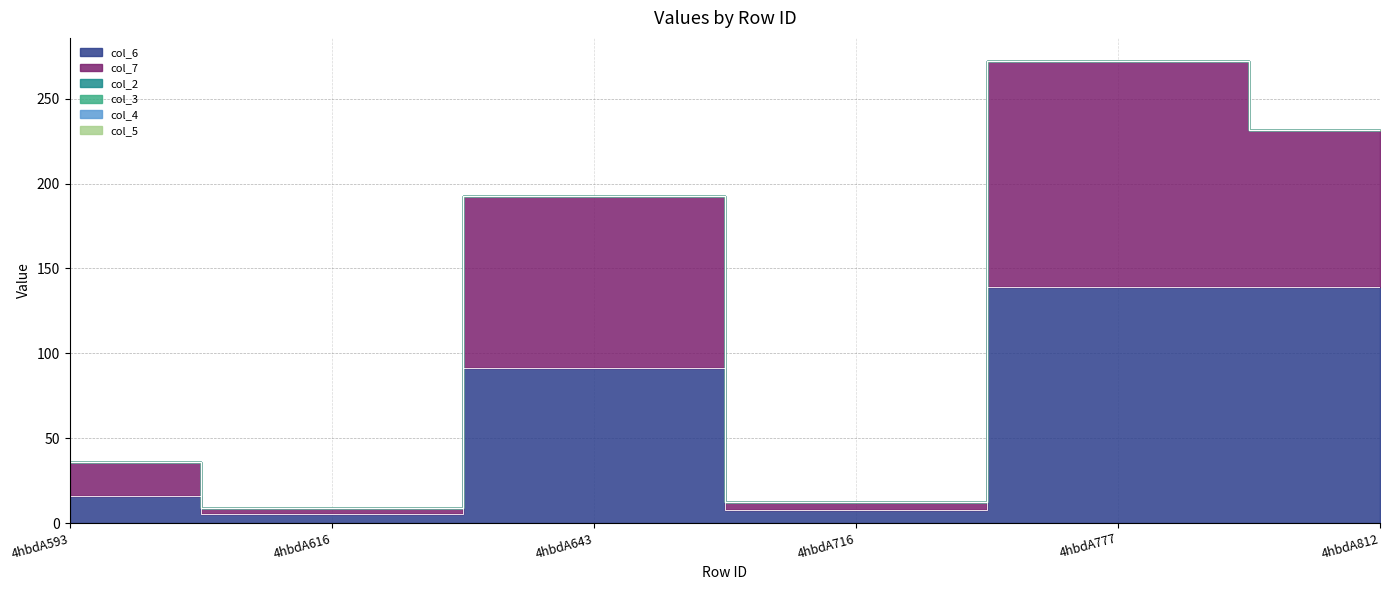

How many lines are shown in the chart?

6